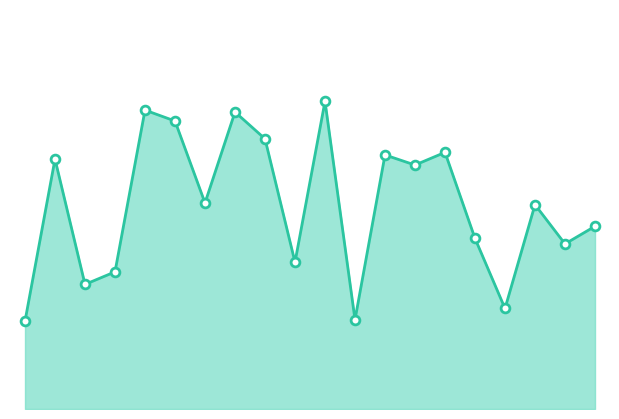

Is this an area chart (filled region under the line)?

Yes